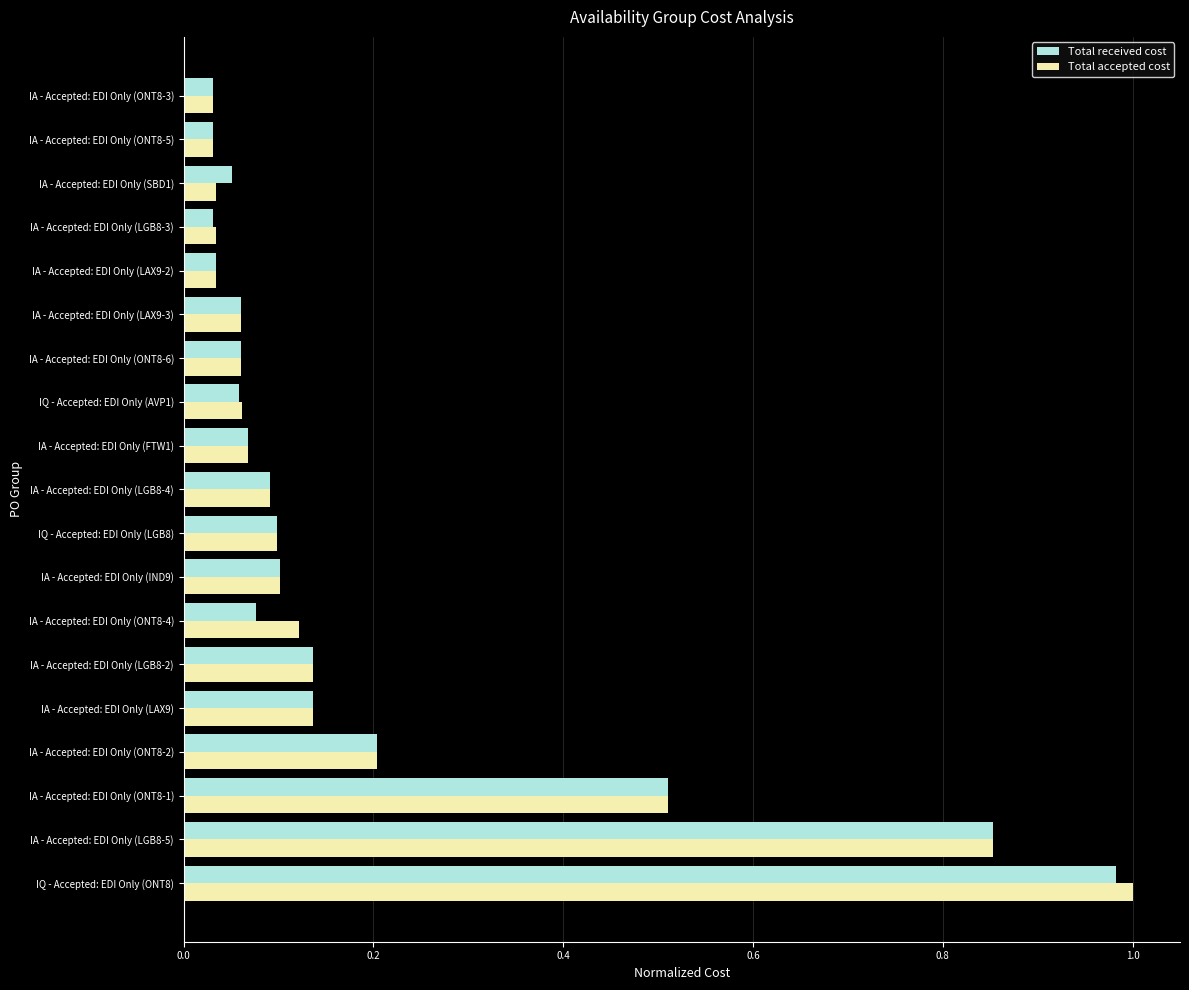

Which label corresponds to the largest value in the chart?

IQ - Accepted: EDI Only (ONT8)